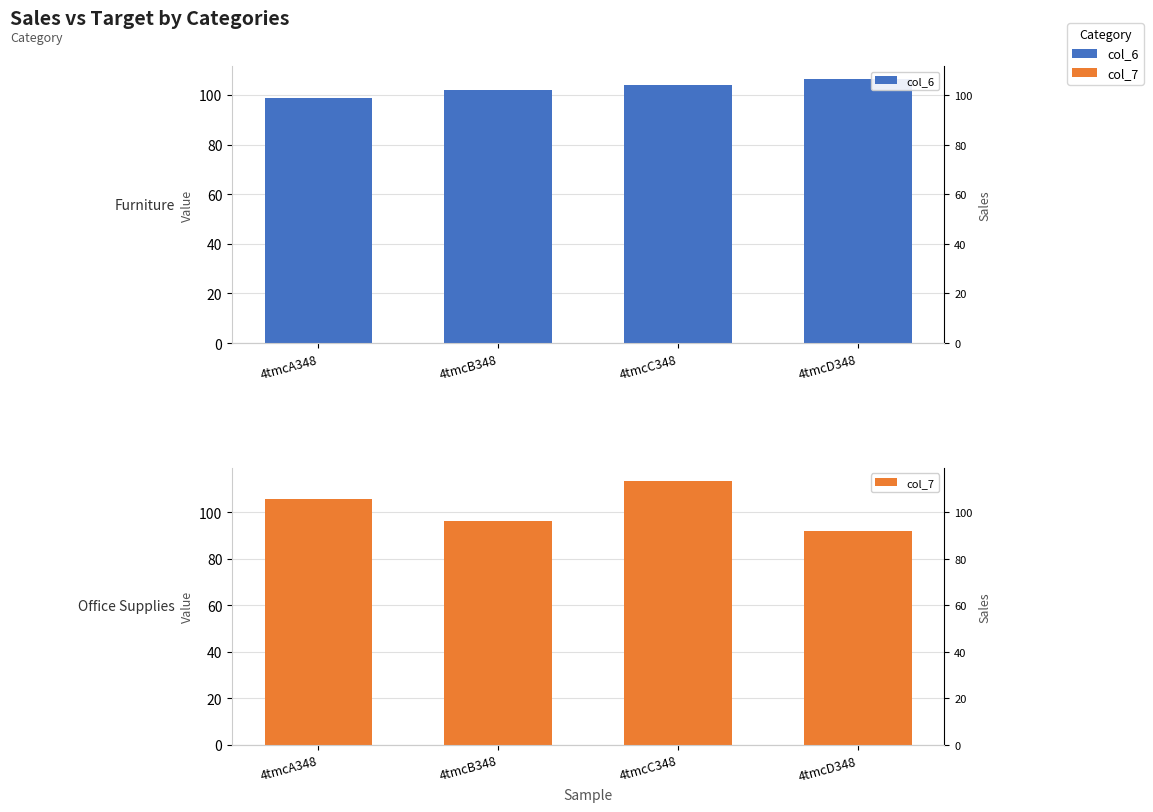

Is it true that col_6 equals 46.0 at 4tmcB348?

False